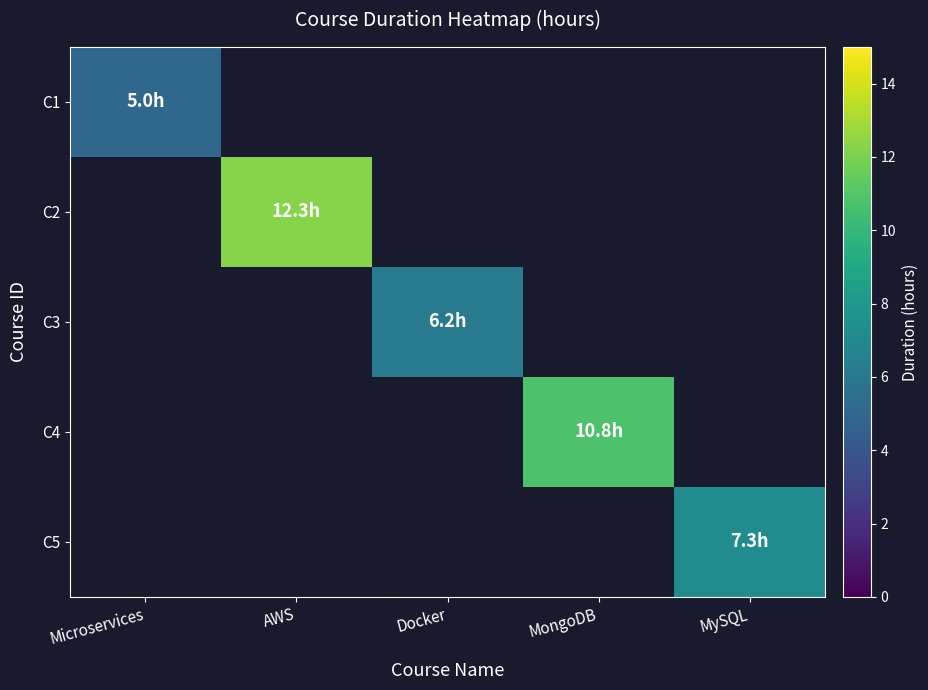

How many data points does each series have?

5